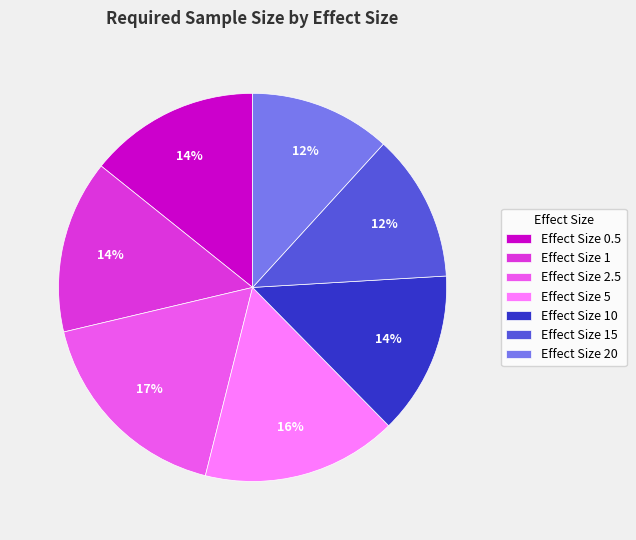

Is there any slice that represents more than half of the pie?

No